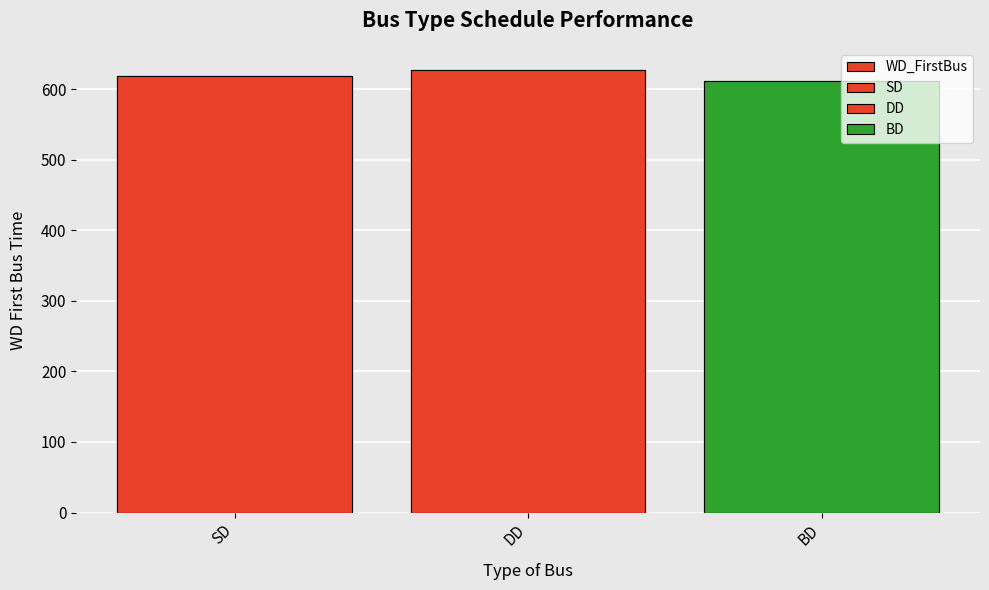

Rank the categories by value from lowest to highest.

BD, SD, DD